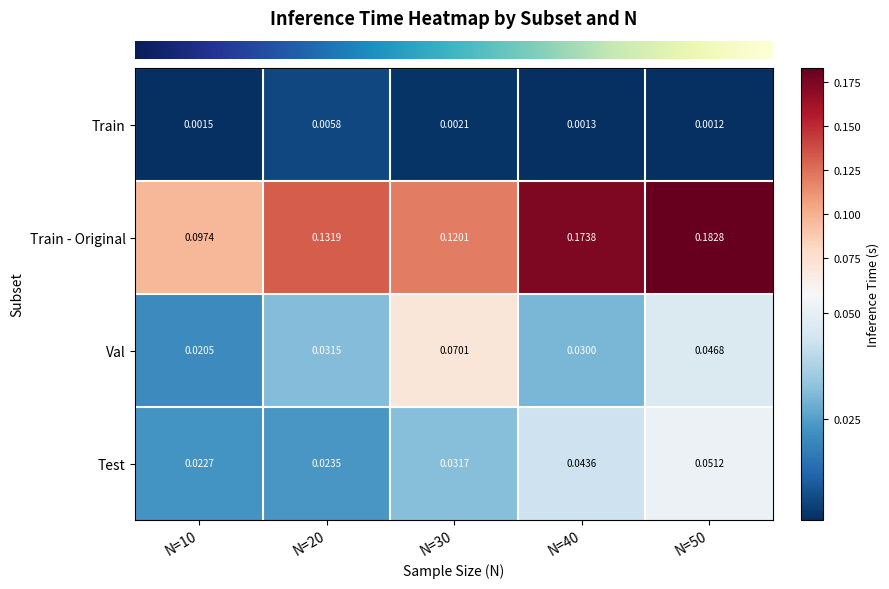

At N=10, list the series in order from smallest to largest.

Train, Val, Test, Train - Original